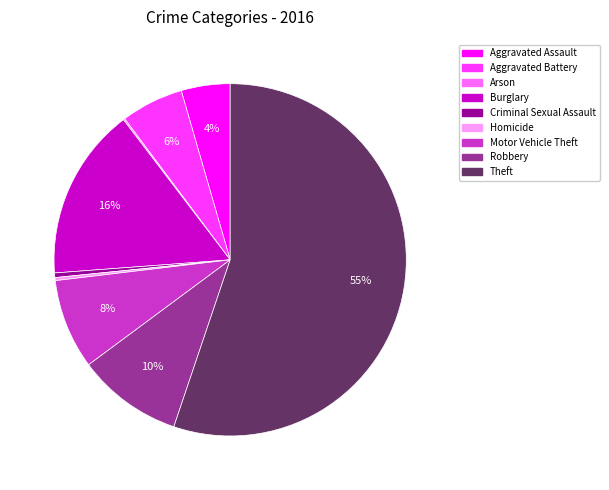

Which slice is the largest?

Theft